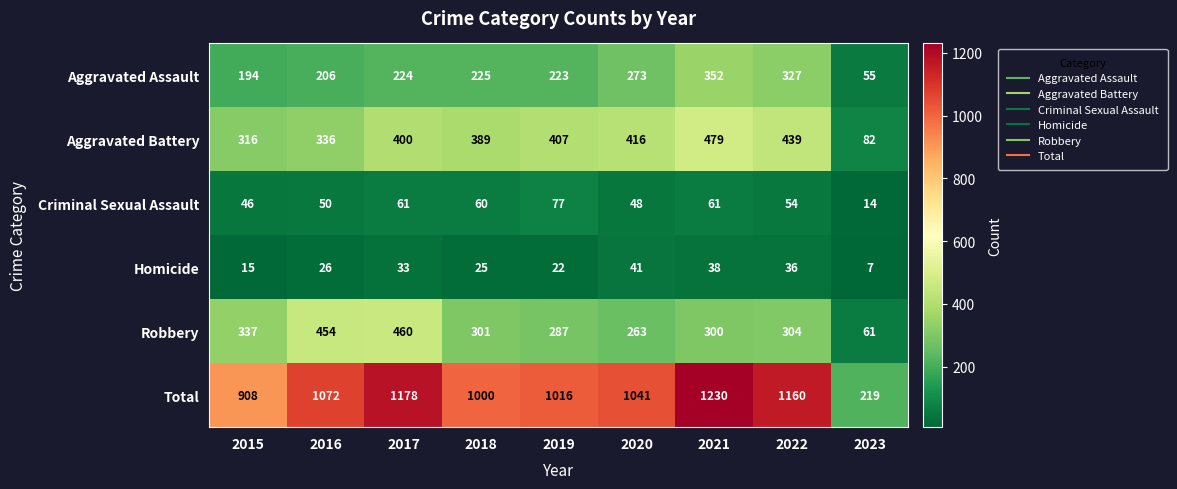

True or false: Robbery has a value of 301 at 2018.

True